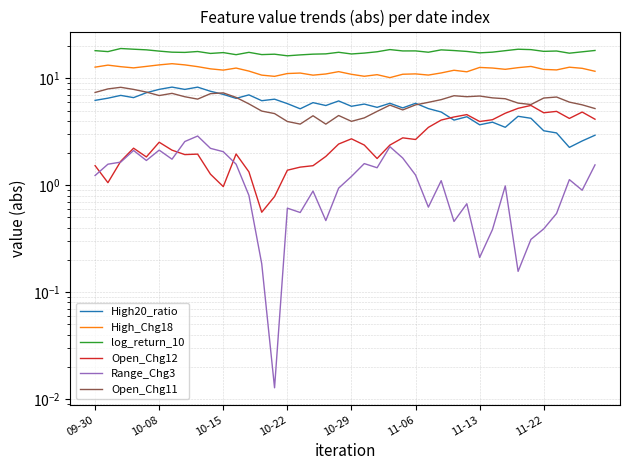

What is the difference between the maximum and minimum values in the Open_Chg12 series?

5.0